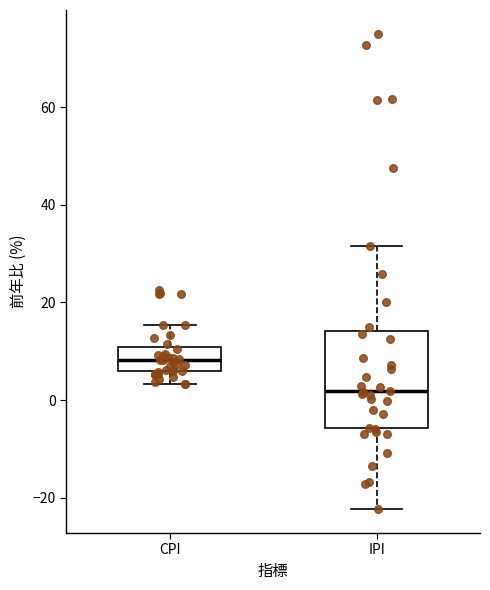

Where is the lower edge of the box for CPI on the y-axis? The values are not printed on the chart, so give them approximately, as read against the axis.

6